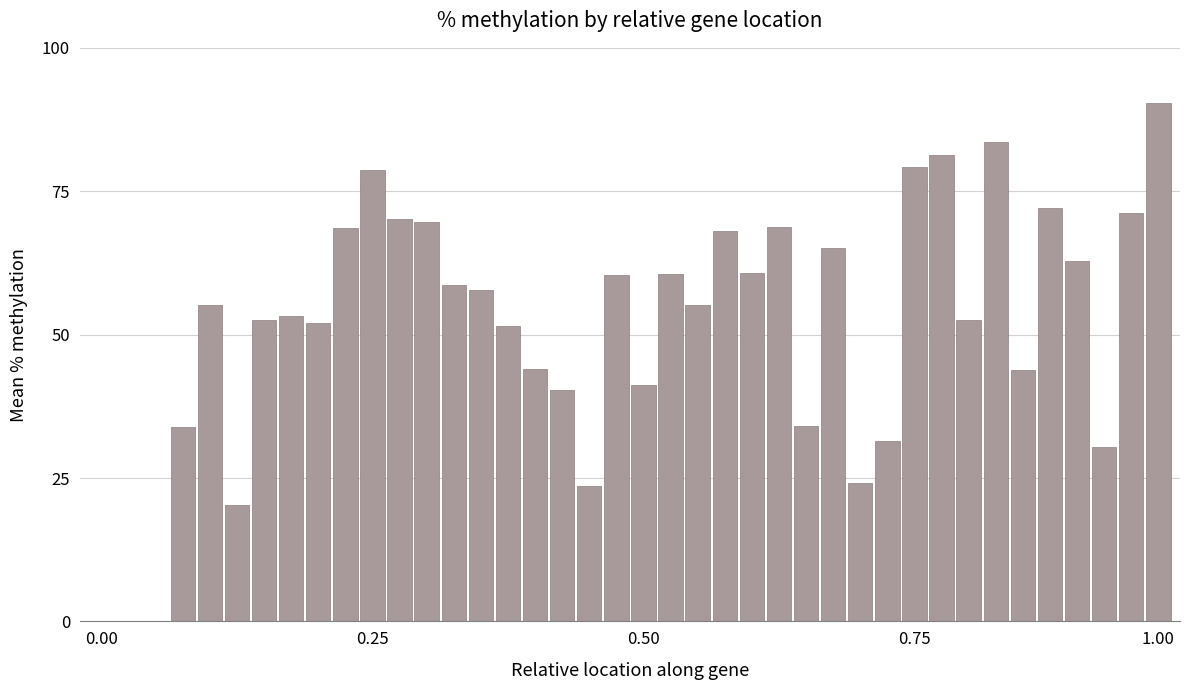

What is the greatest value displayed?

90.5